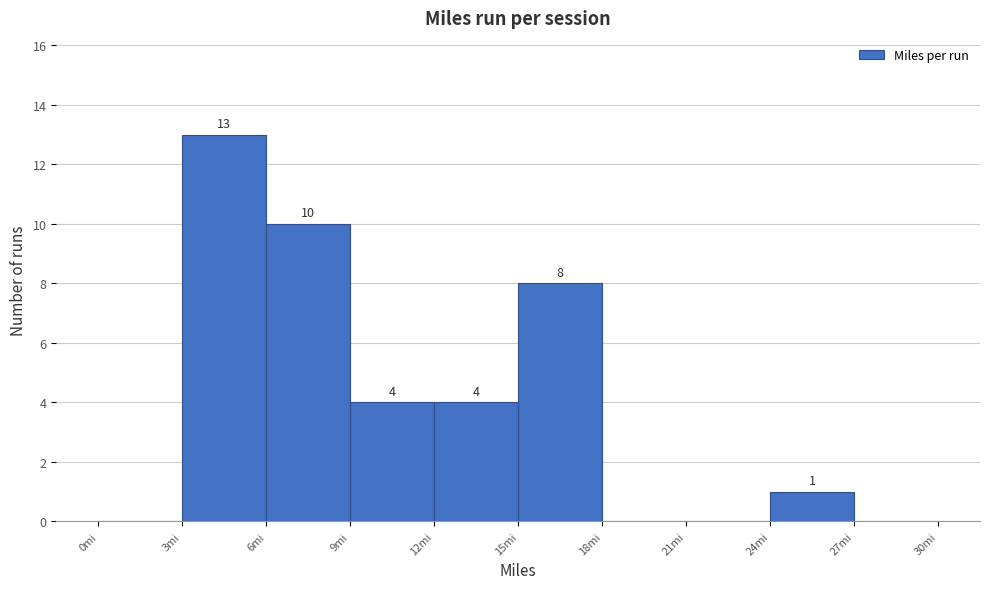

Over which range of the x-axis is the bar tallest?

3 to 6